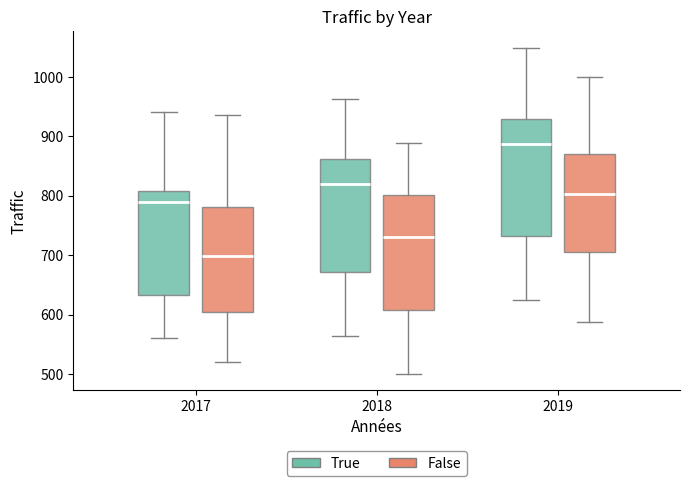

Which box has the lowest median line?

2017 (False)